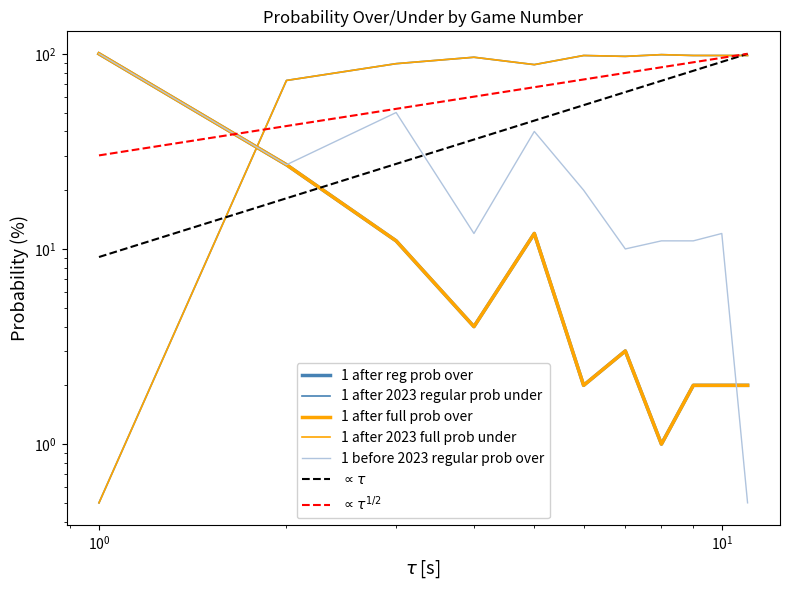

The value of 1 after 2023 full prob under at 8 is 56.4. True or false?

False